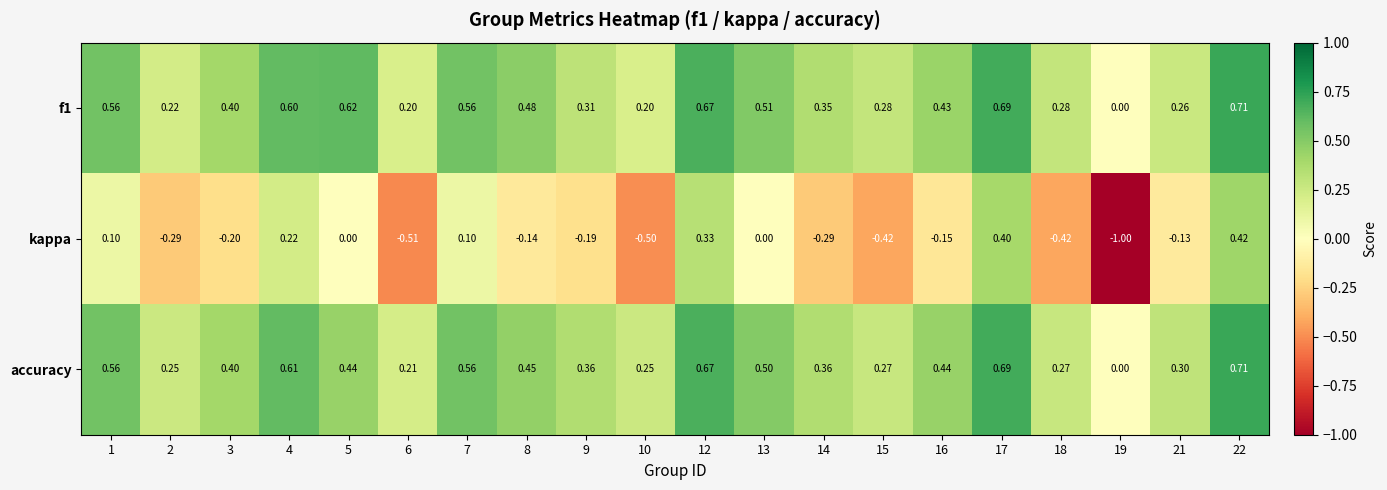

Which series has the largest range (max minus min)?

kappa